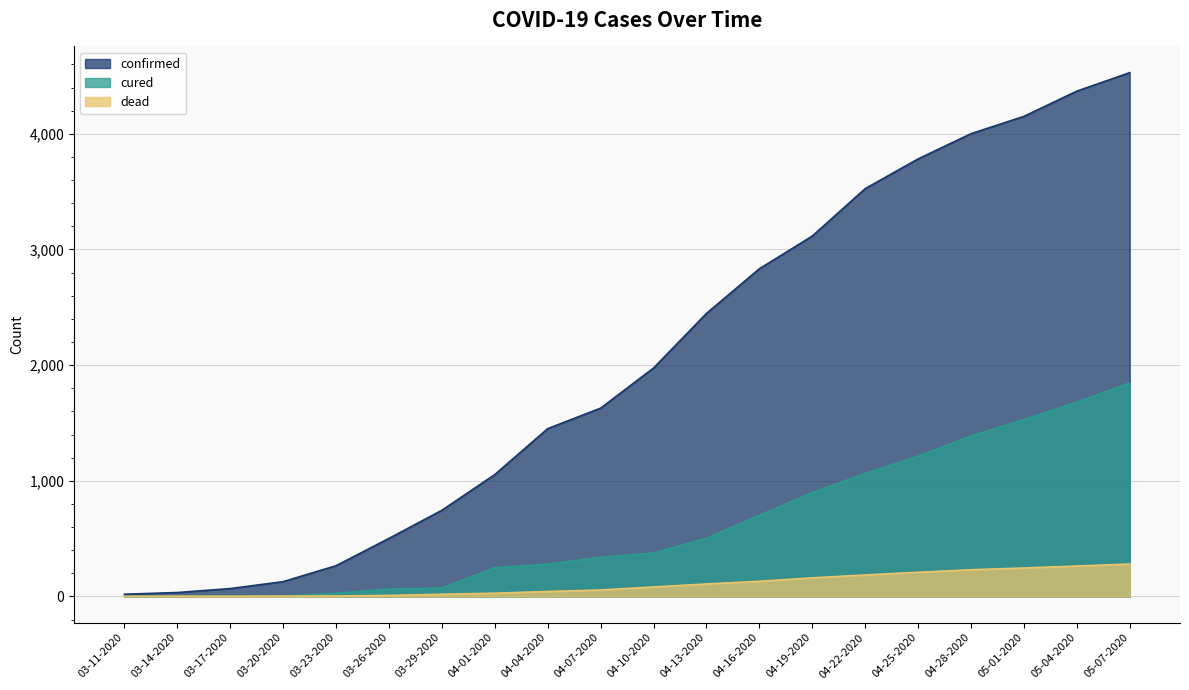

Rank the series by their maximum value, from highest to lowest.

confirmed, cured, dead